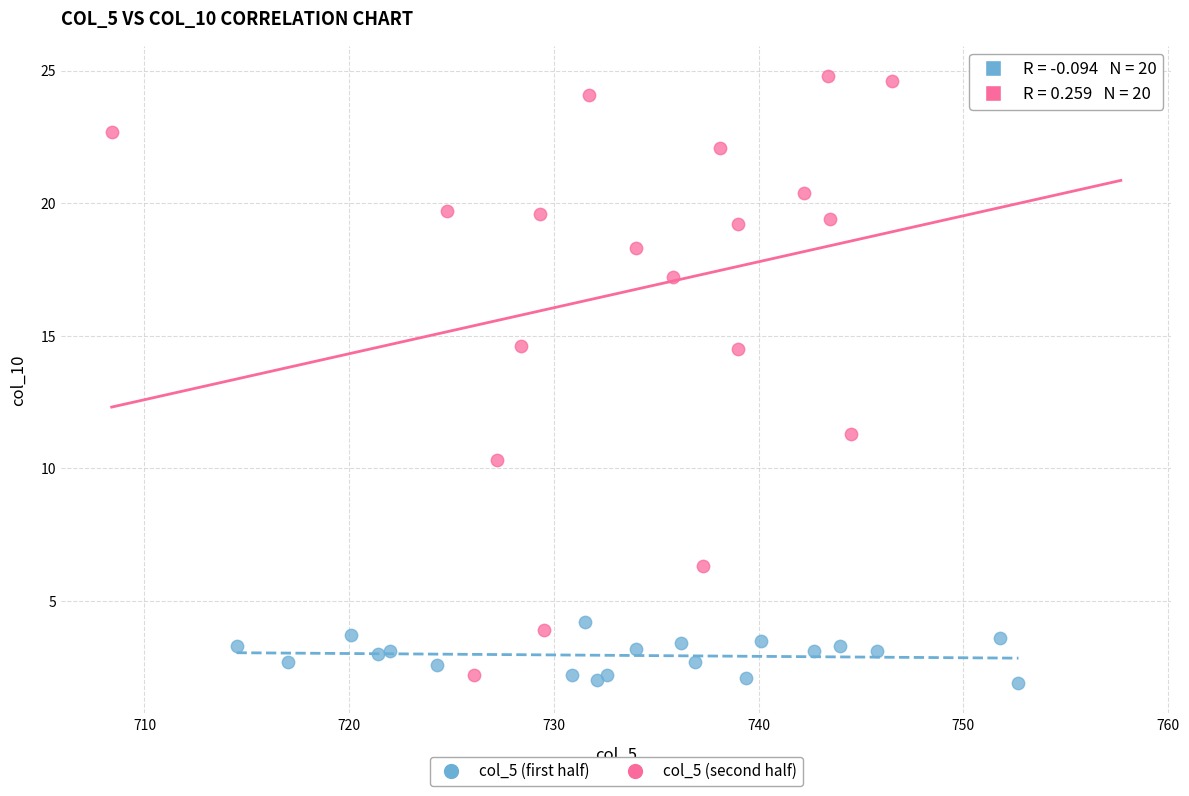

Which series reaches the maximum Y coordinate?

col_5 (second half)